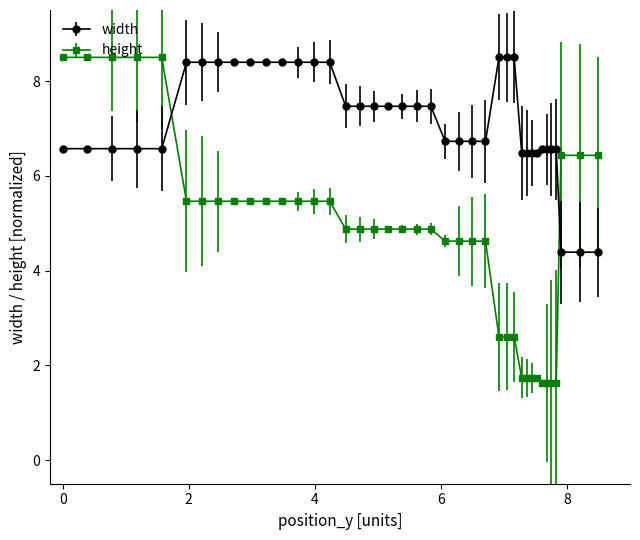

Which series has the largest total across all categories?

width